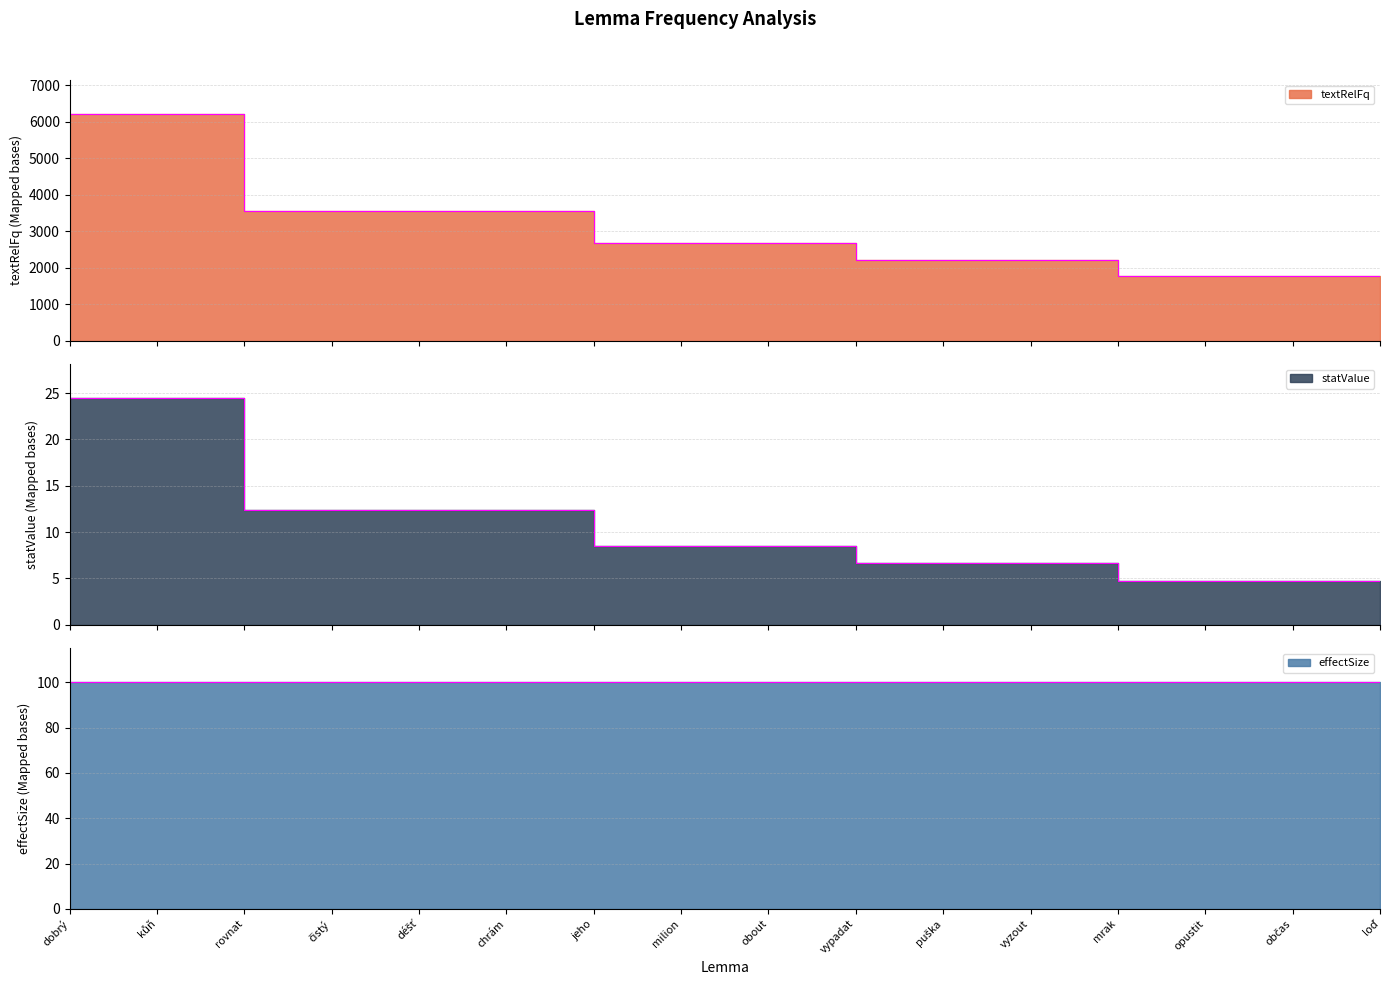

What is the difference between the highest and lowest values at chrám?

3536.8